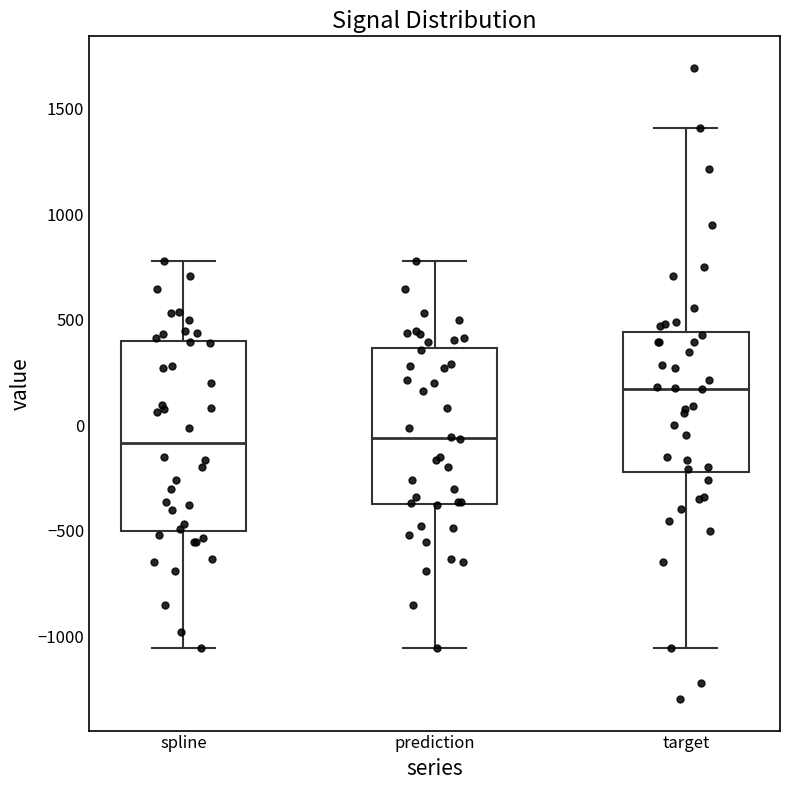

Reading left to right, transcribe this box plot: for each box, give where its median line is, the range the box spans, and where its two whiskers end, as read against the y-axis. The values are not printed on the chart, so give them approximately, as read against the axis.

spline: median -100, box -500 to 400, whiskers -1050 to 800
prediction: median -50, box -350 to 350, whiskers -1050 to 800
target: median 150, box -200 to 450, whiskers -1050 to 1400